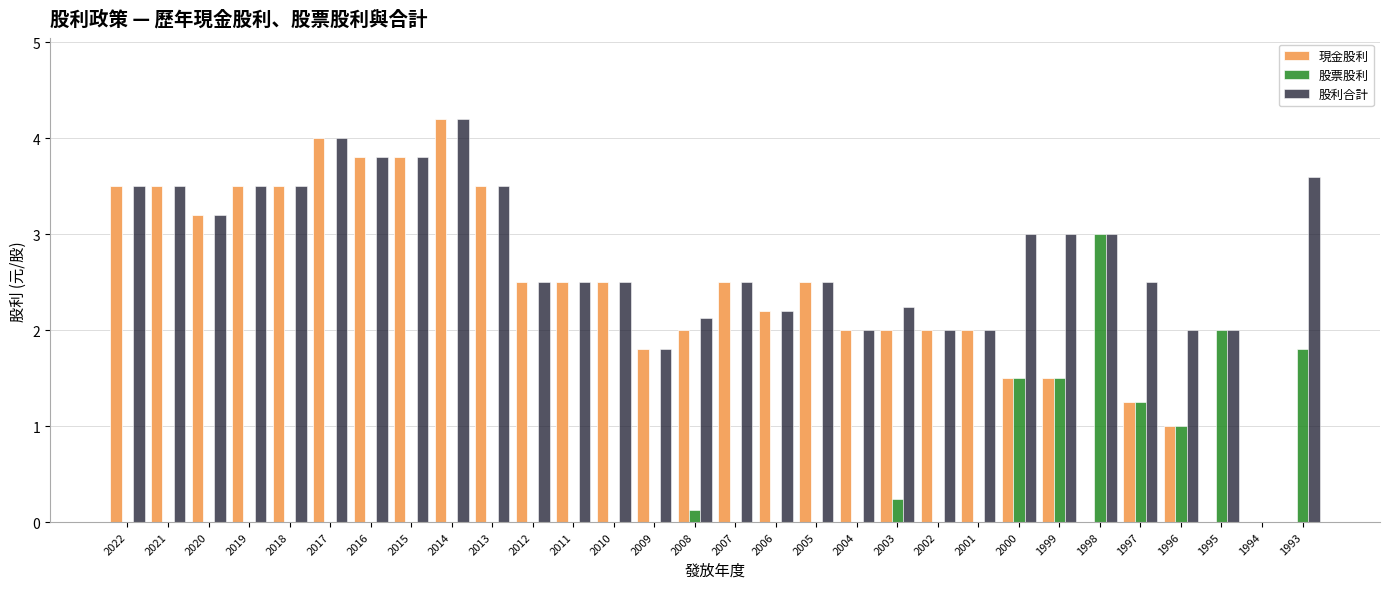

At which label does 股票股利 reach its peak?

1998